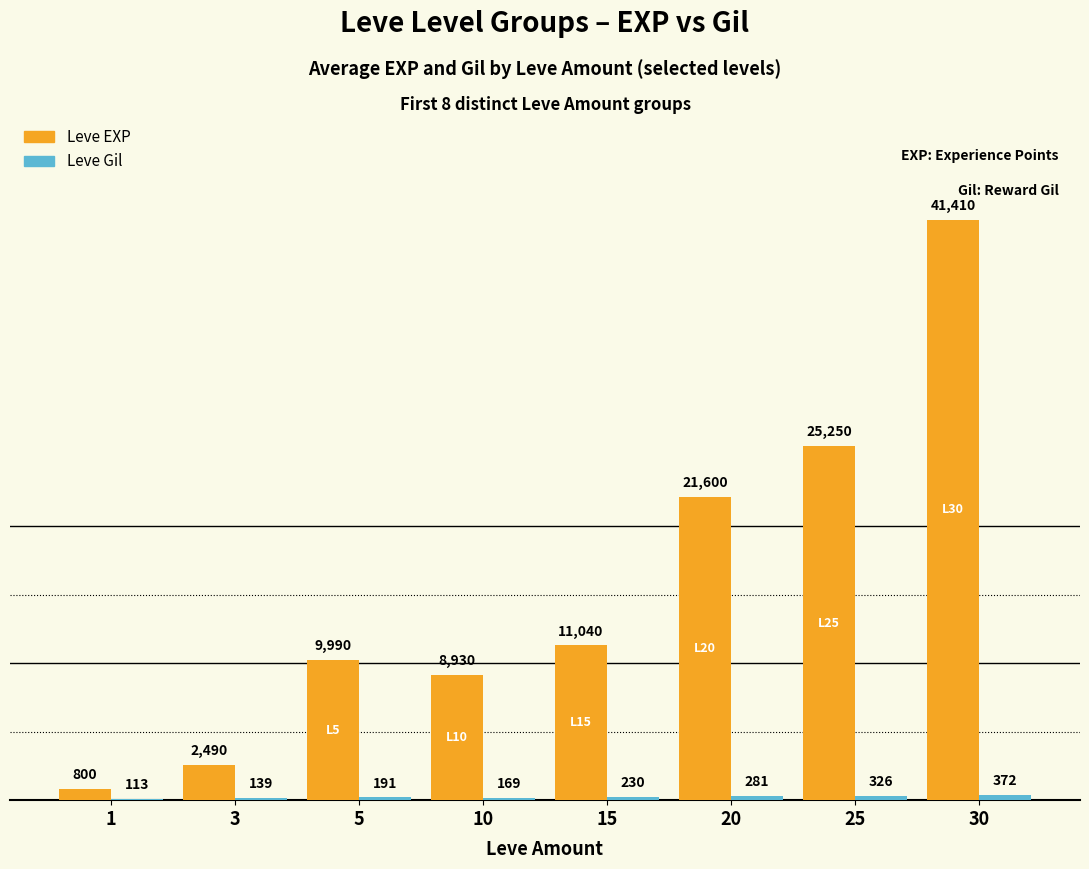

The value of Leve EXP at 5 is 16136. True or false?

False